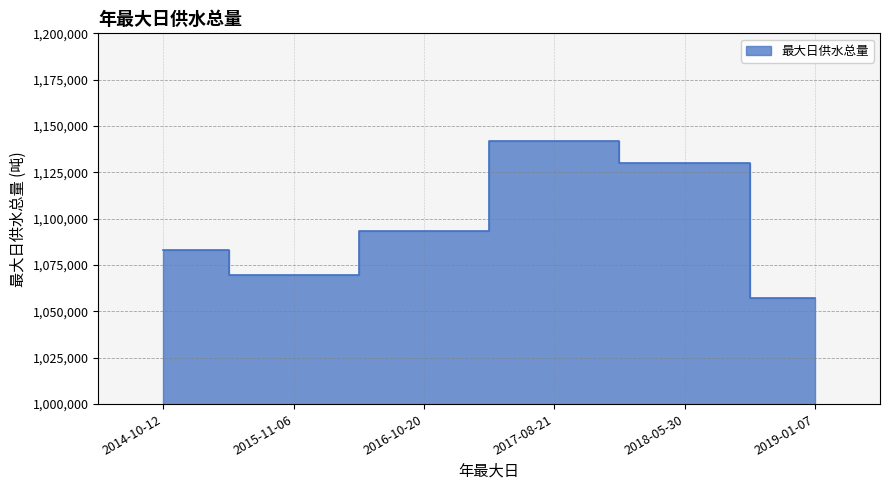

Does the chart have visible grid lines?

Yes